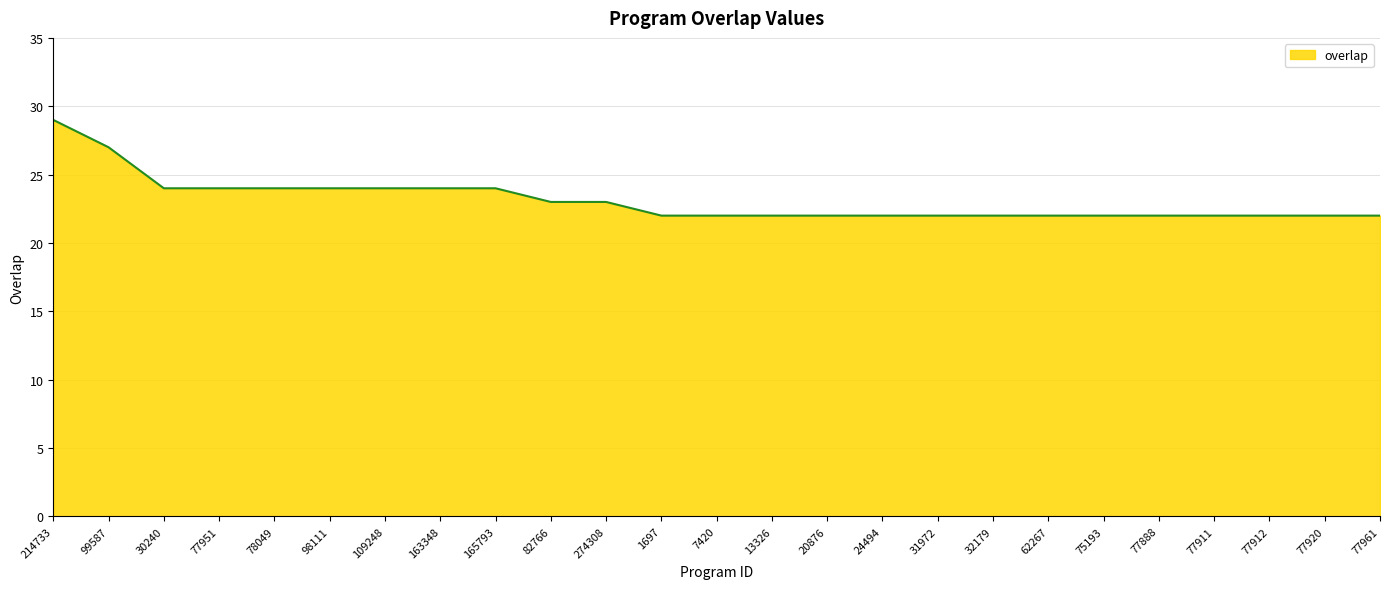

True or false: the data shows 24 at 163348.

True